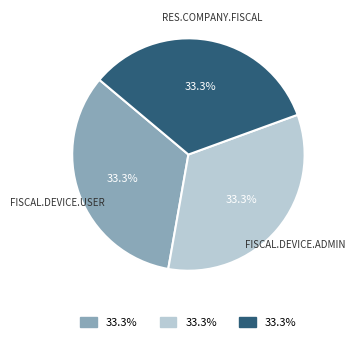

How much of the chart is everything except FISCAL.DEVICE.USER?

66.7%